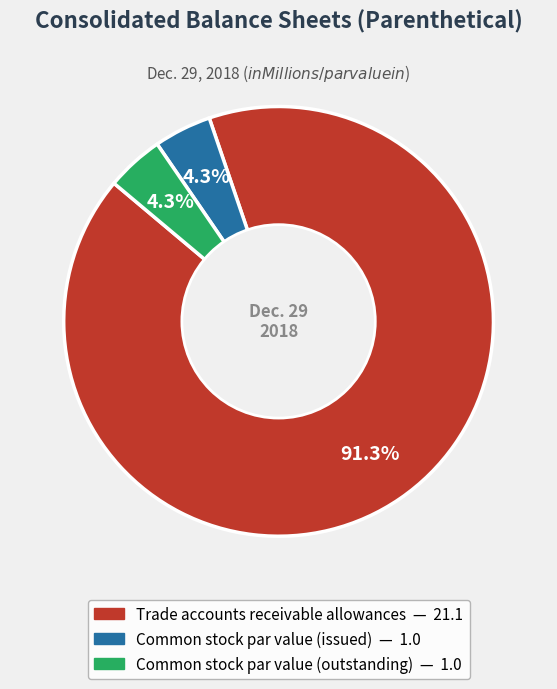

What percentage is the Trade accounts receivable allowances slice, to the nearest percent?

91%